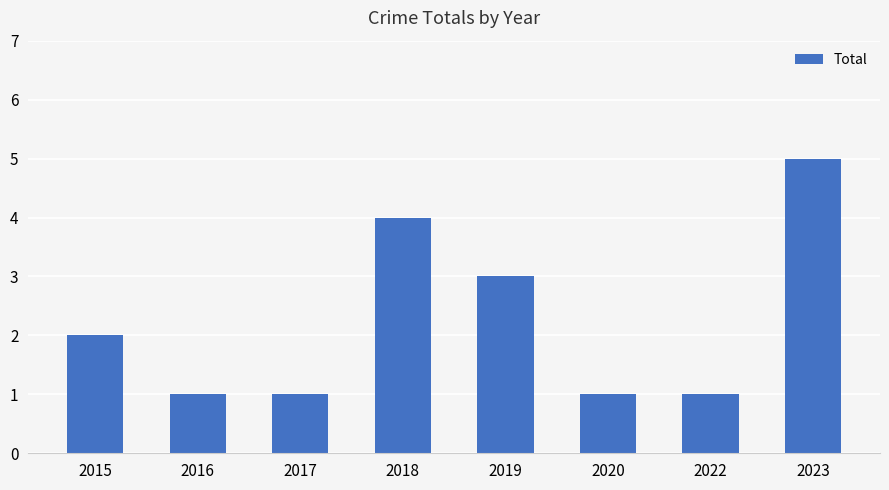

What is the average value?

2